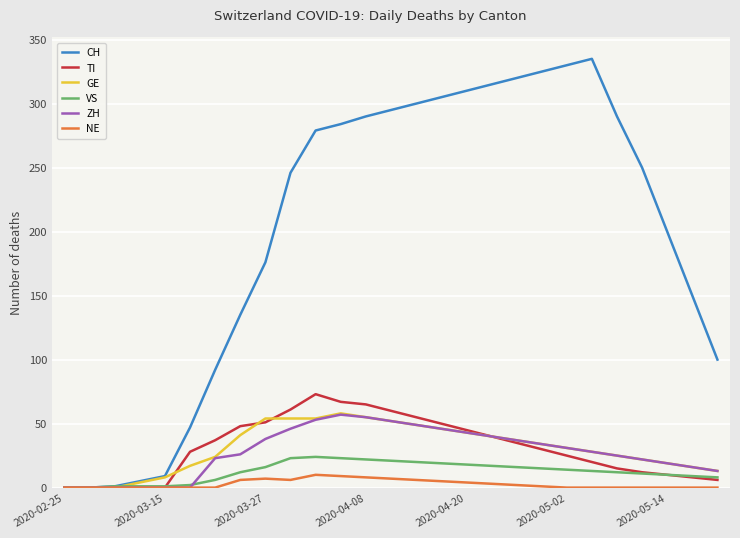

What is the sum of all TI values?

841